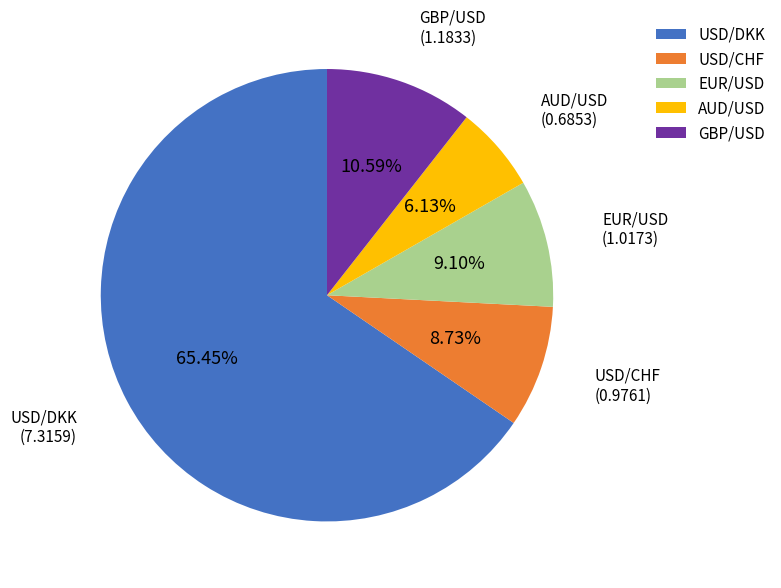

To the nearest percent, what is the difference between the AUD/USD and USD/DKK slice percentages?

59%